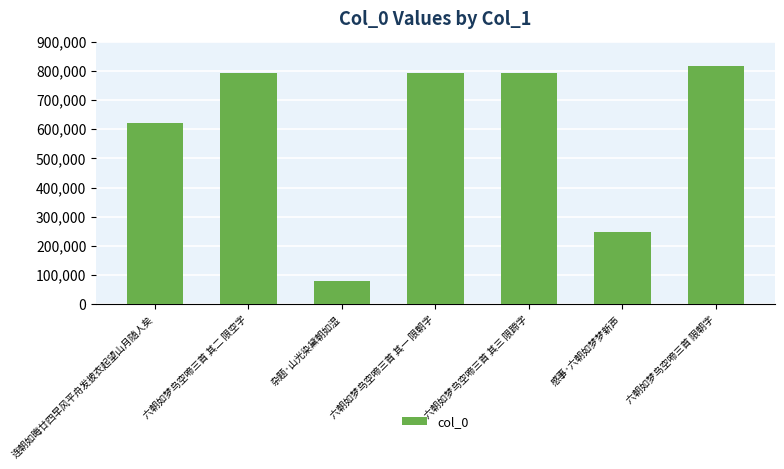

At which category does the chart reach its peak across all series?

六朝如梦鸟空啼三首 限朝字